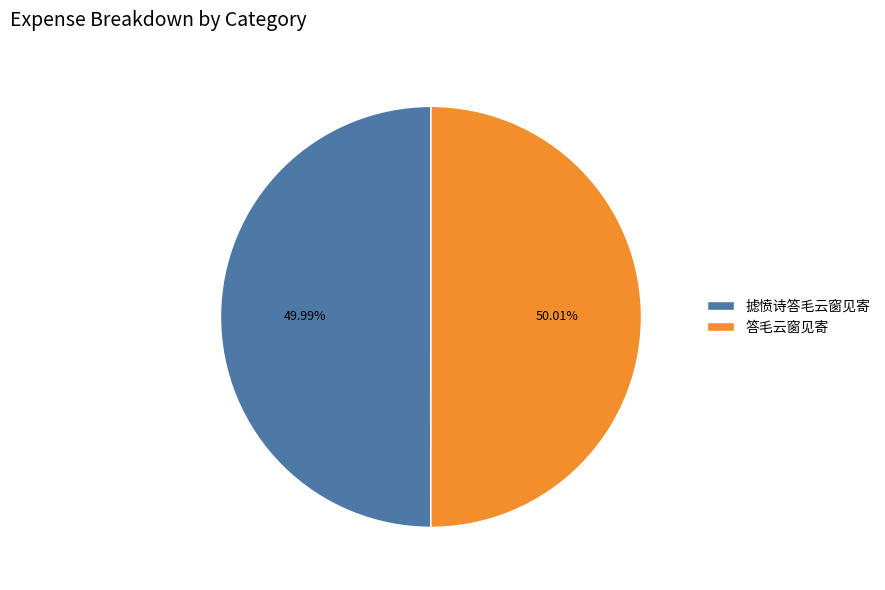

How many slices are in this pie chart?

2